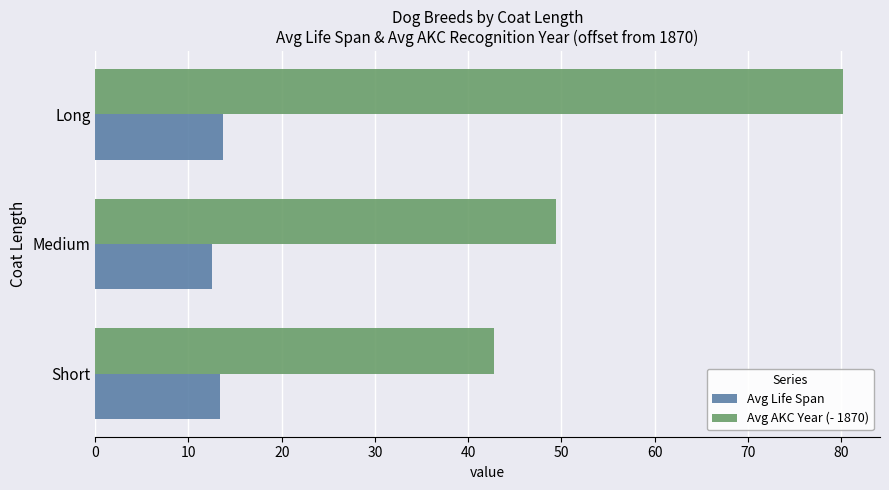

Rank the categories by Avg AKC Year (- 1870) value from highest to lowest.

Long, Medium, Short